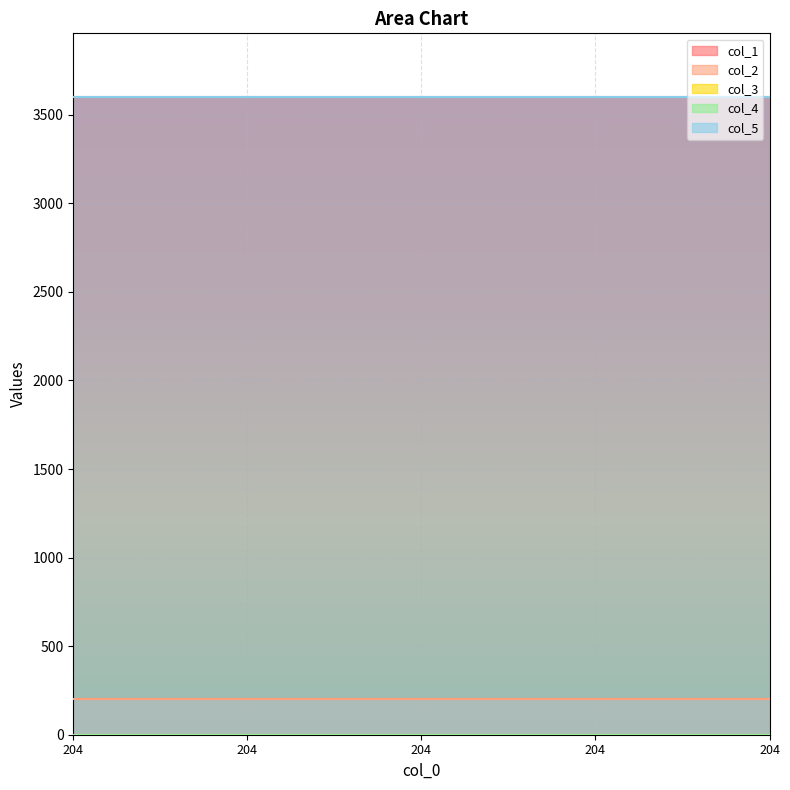

Where is col_5 nearest to the value 3600?

204